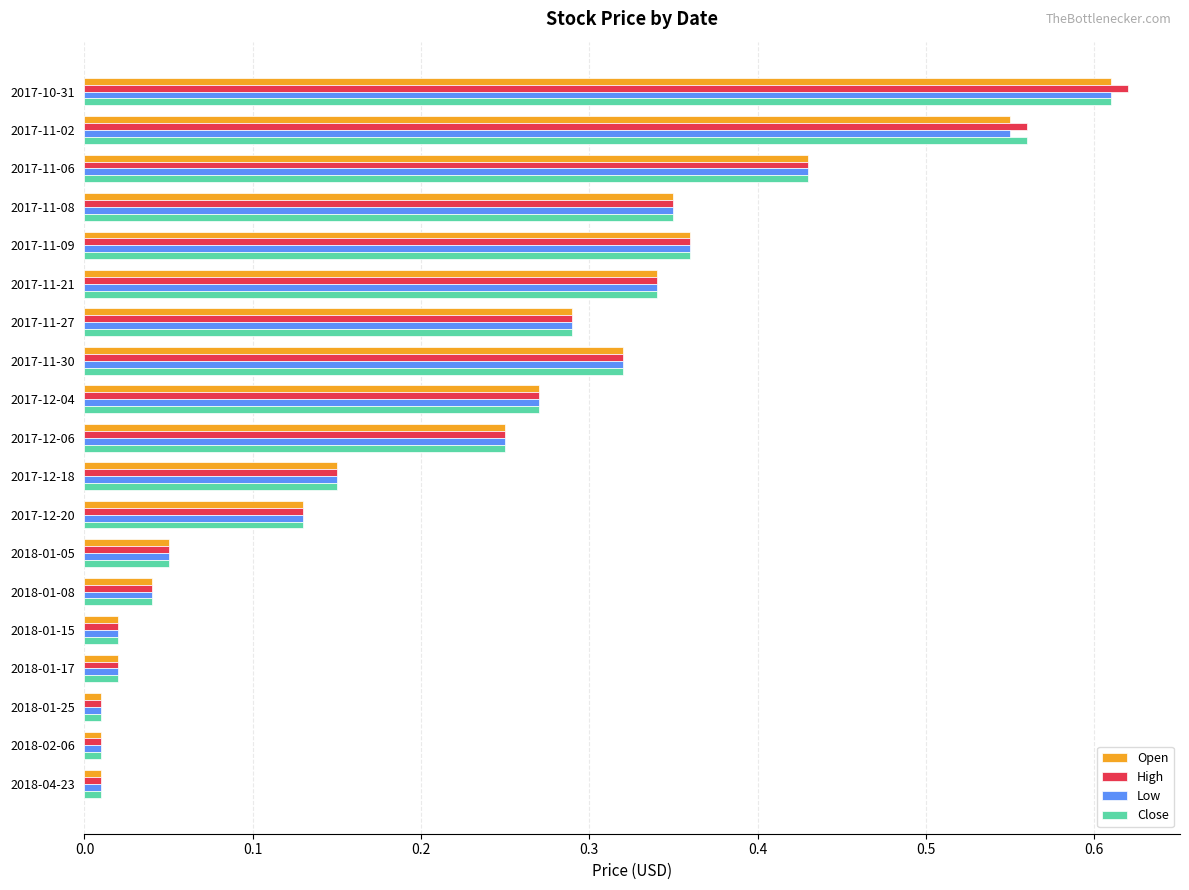

The Open series shows 0.1 at 2017-12-06. True or false?

False